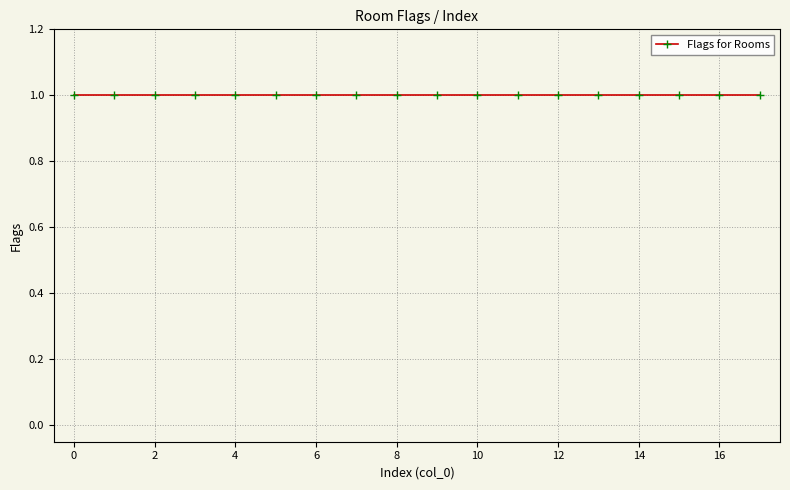

Rank the categories by value from lowest to highest.

1, 2, 3, 4, 5, 6, 7, 8, 9, 10, 11, 12, 13, 14, 15, 16, 17, 0